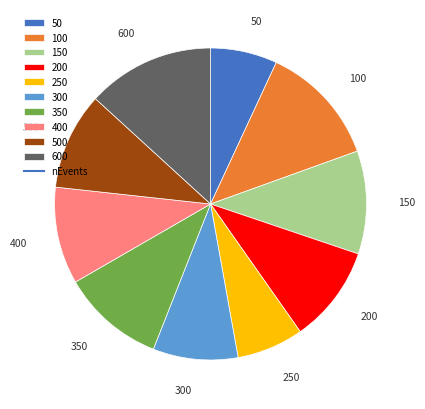

Combined, do 350 and 300 account for over 50%?

No